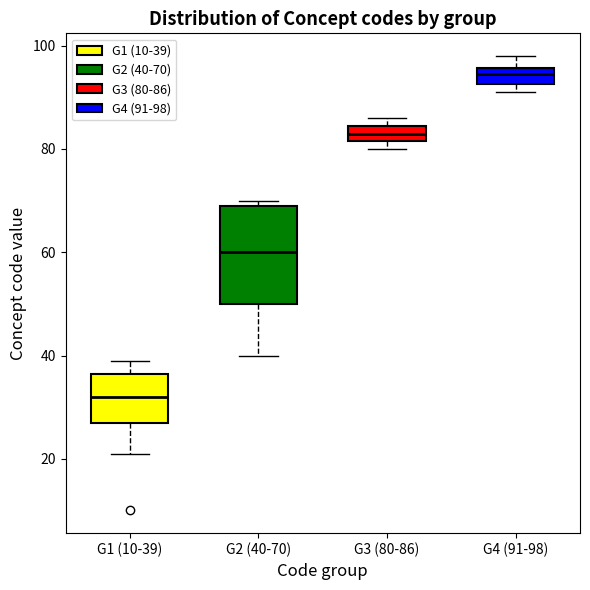

Where is the upper edge of the box for G3 (80-86) on the y-axis? The values are not printed on the chart, so give them approximately, as read against the axis.

84